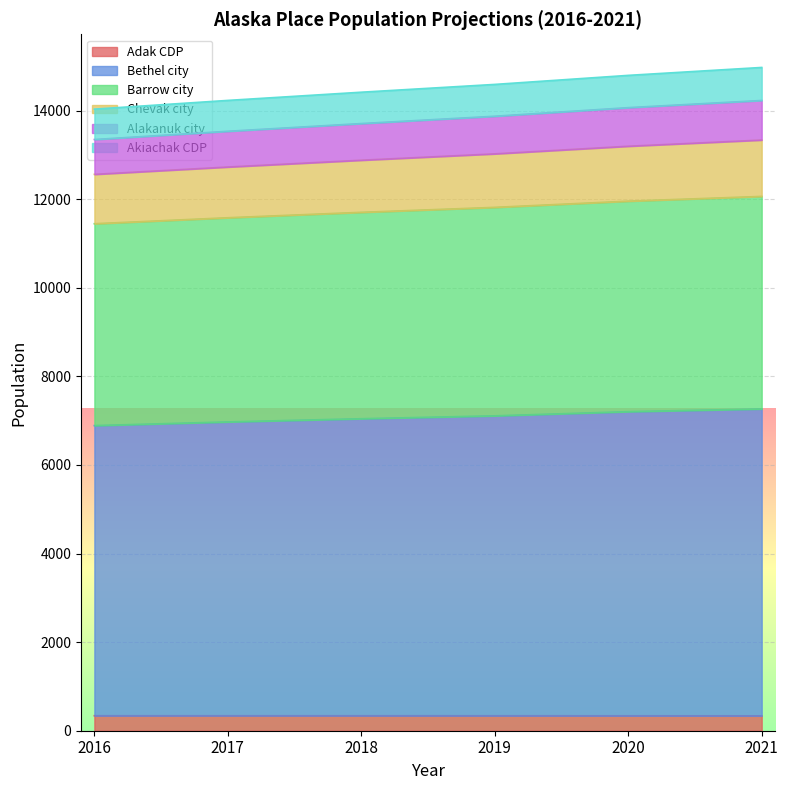

Count the number of data series in this chart.

6